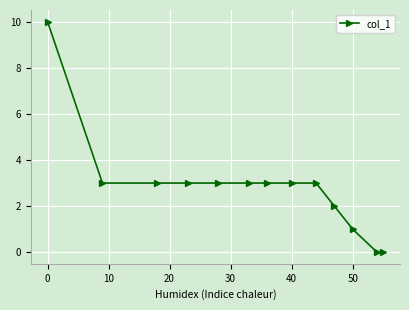

Reading left to right, what are all the values shown in this chart?

10	3	3	3	3	3	3	3	3	2	1	0	0